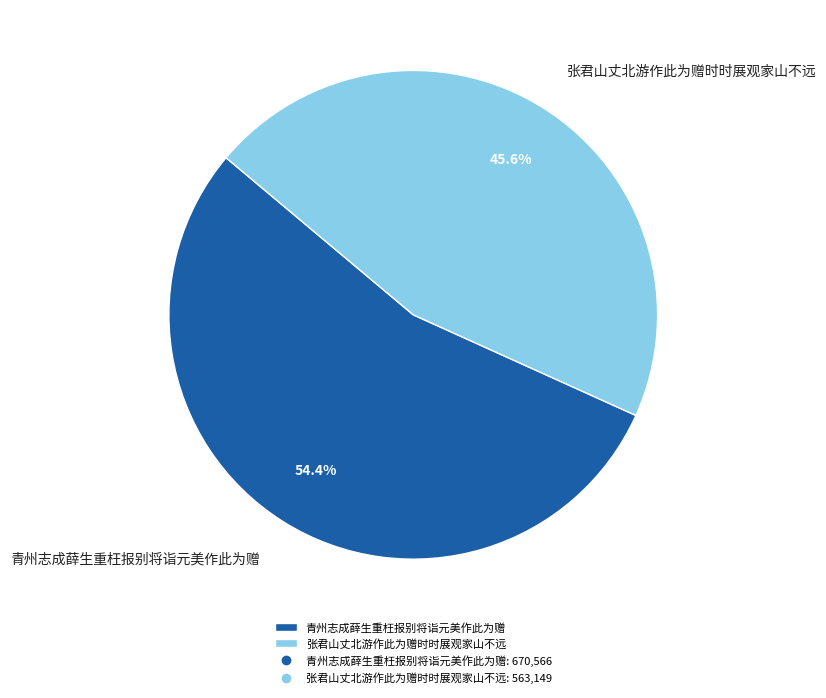

What is the ratio of the value at 青州志成薛生重枉报别将诣元美作此为赠 to the value at 张君山丈北游作此为赠时时展观家山不远?

1.2